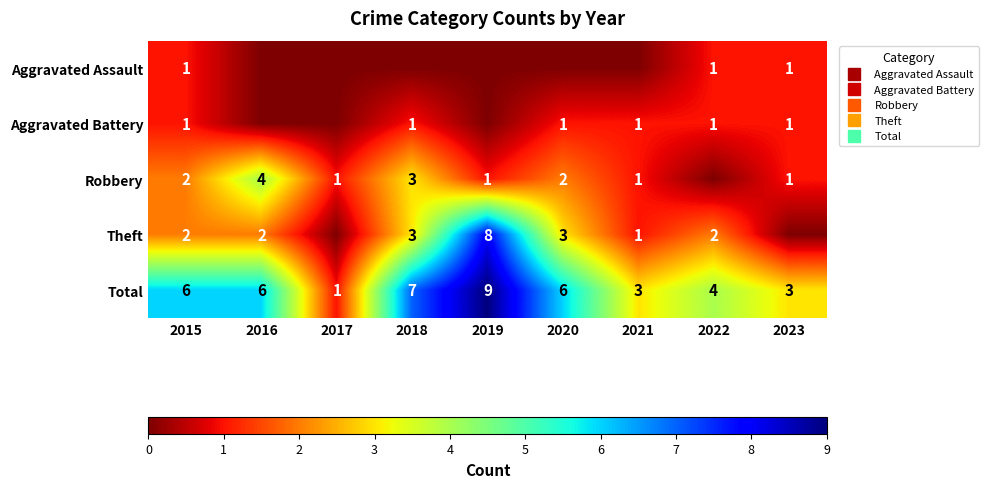

At which label does Aggravated Assault reach its peak?

2015